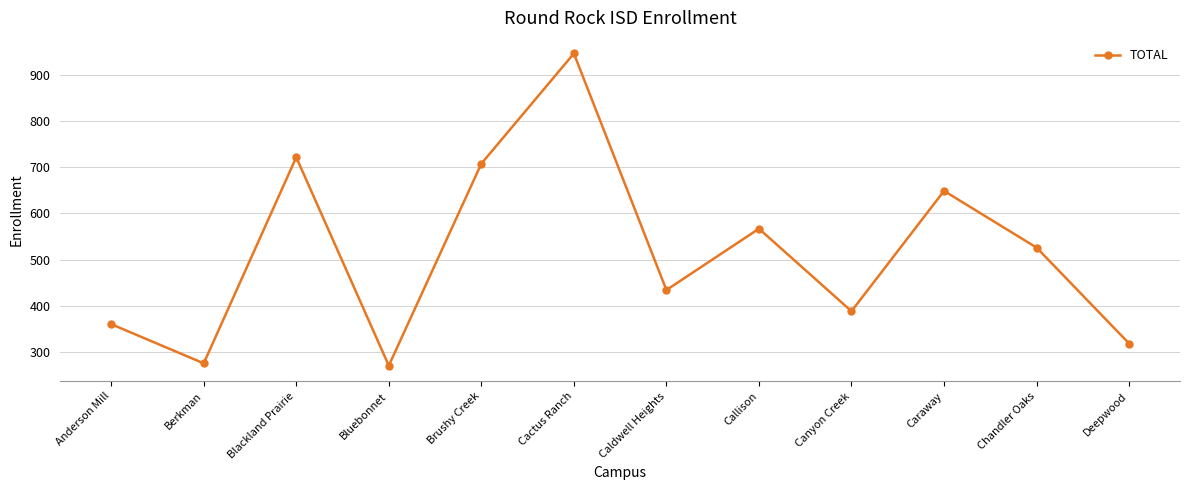

What is the ratio of the value at Callison to the value at Canyon Creek?

1.5